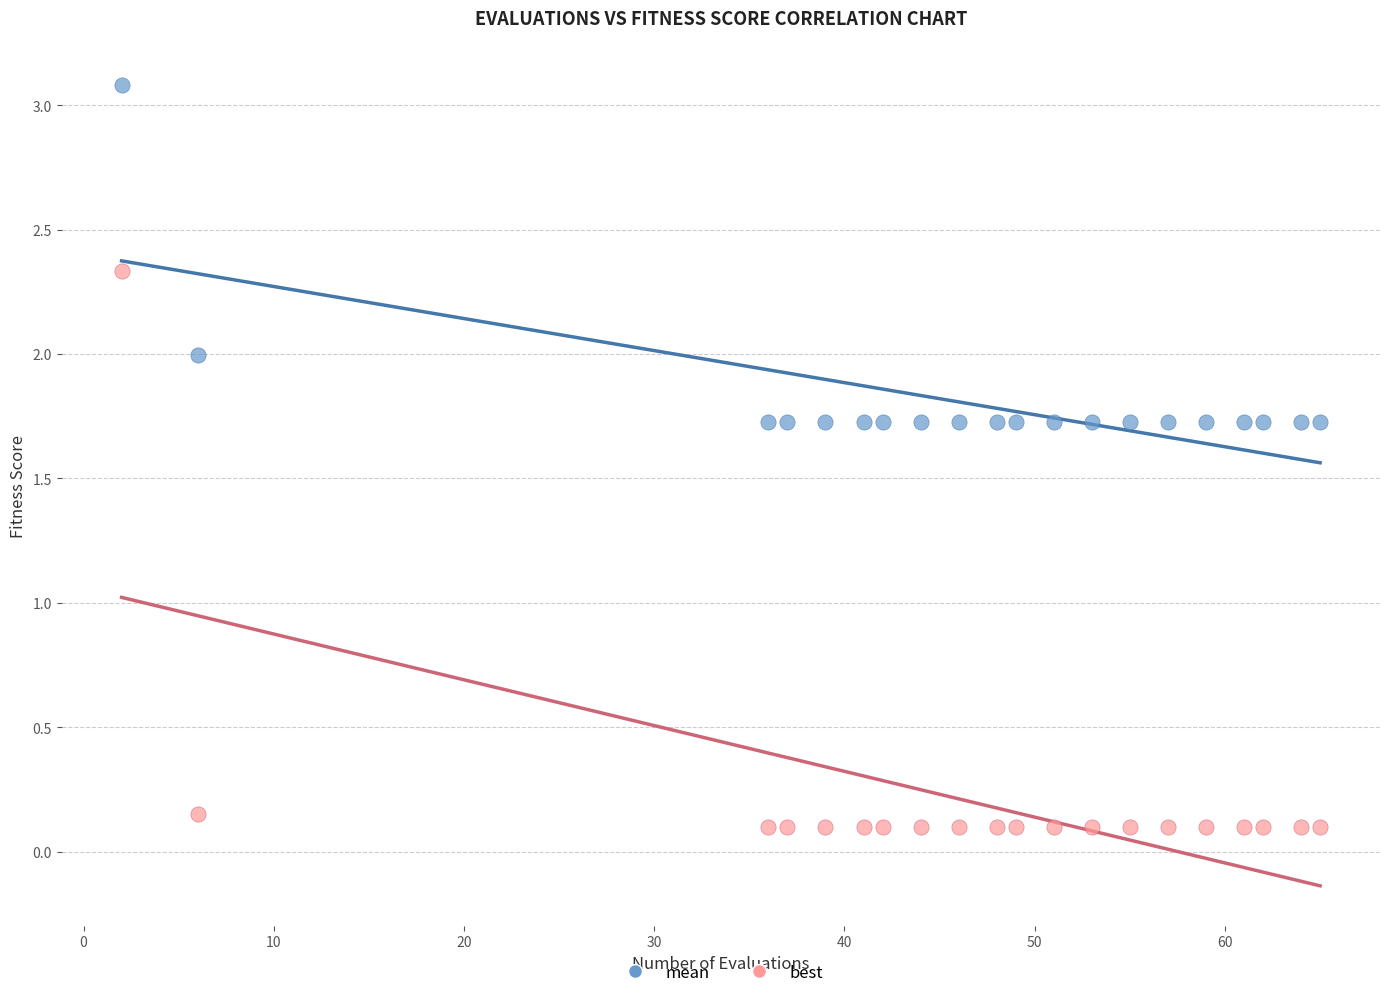

Across all data points, what is the range of Y values (max minus min)?

3.0